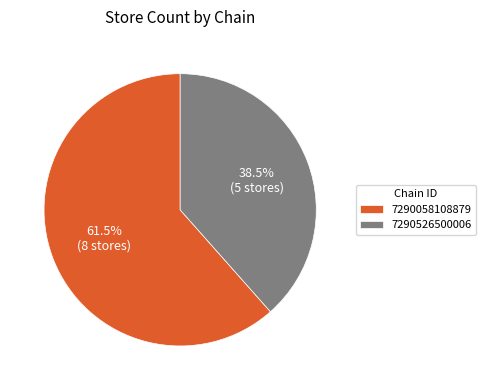

To the nearest percent, what is the combined percentage of 7290058108879 and 7290526500006?

100%